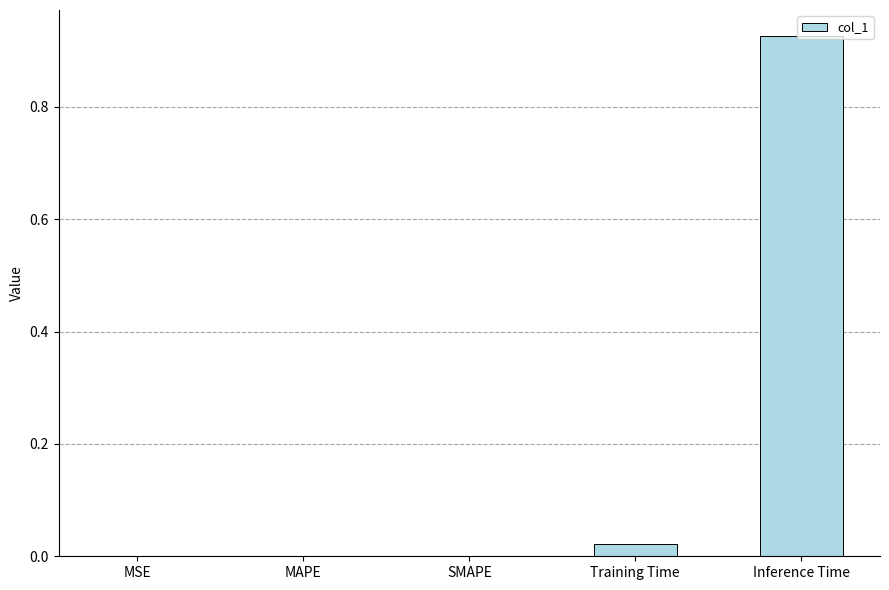

Which category has the highest value across all series?

Inference Time